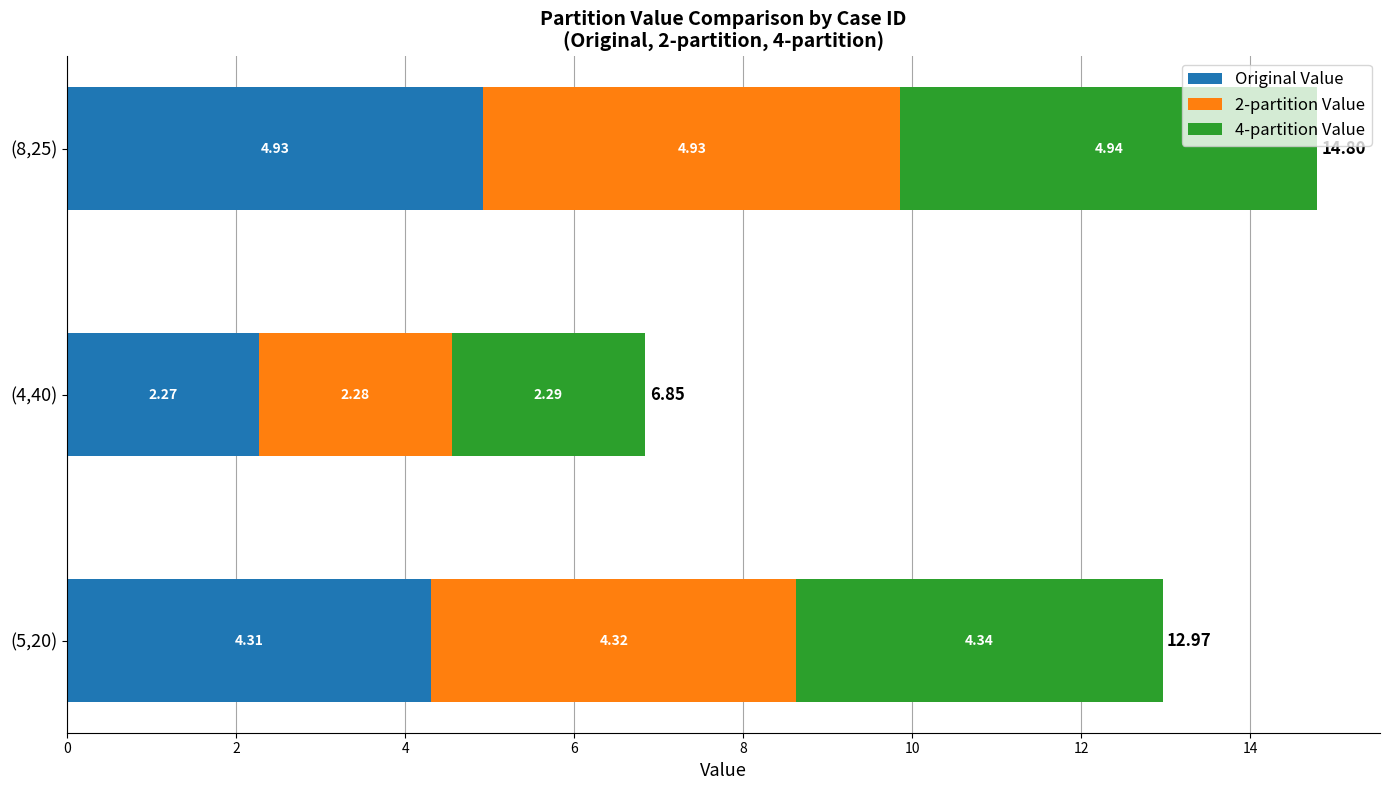

What is the total value across all series at (5,20)?

13.0